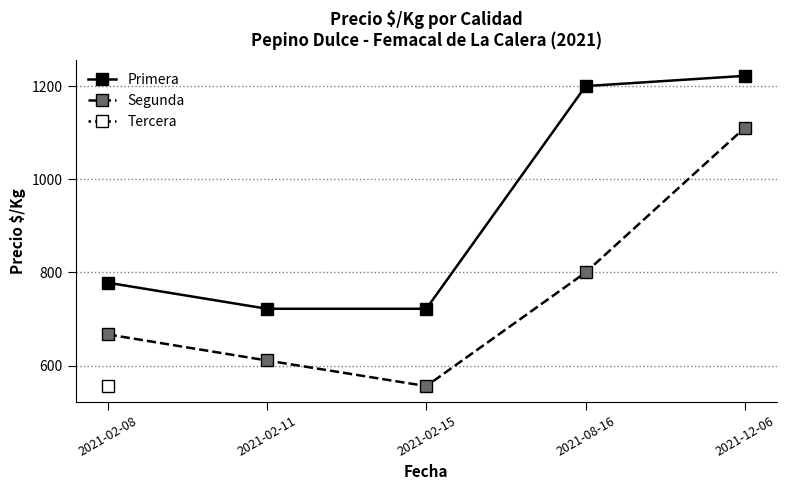

What is the label of the 5th point from the right?

2021-02-08